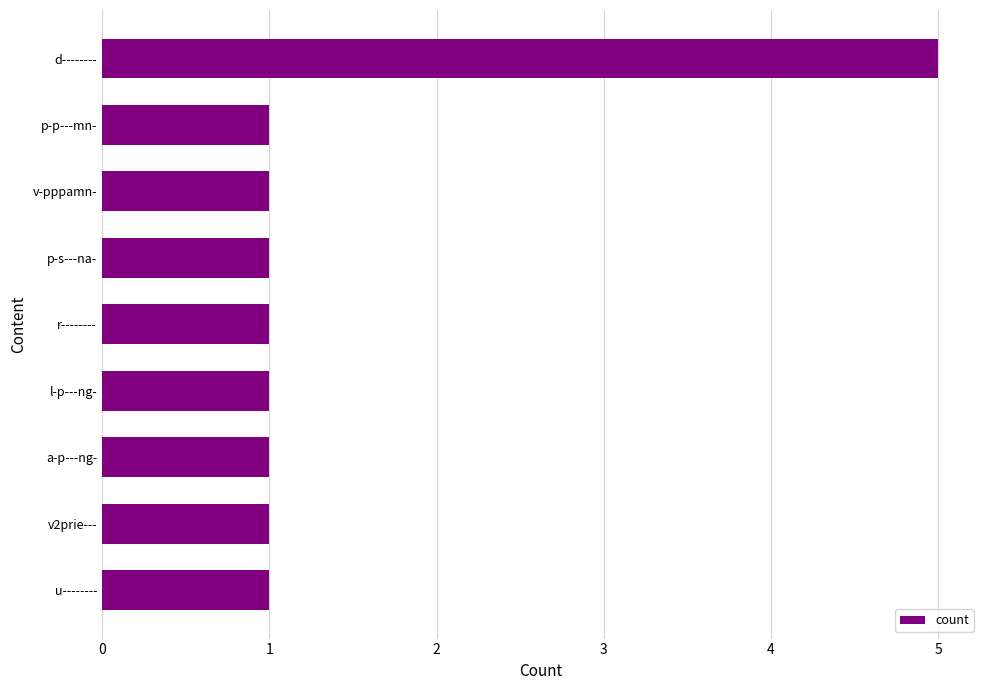

What is the sum of all values?

13